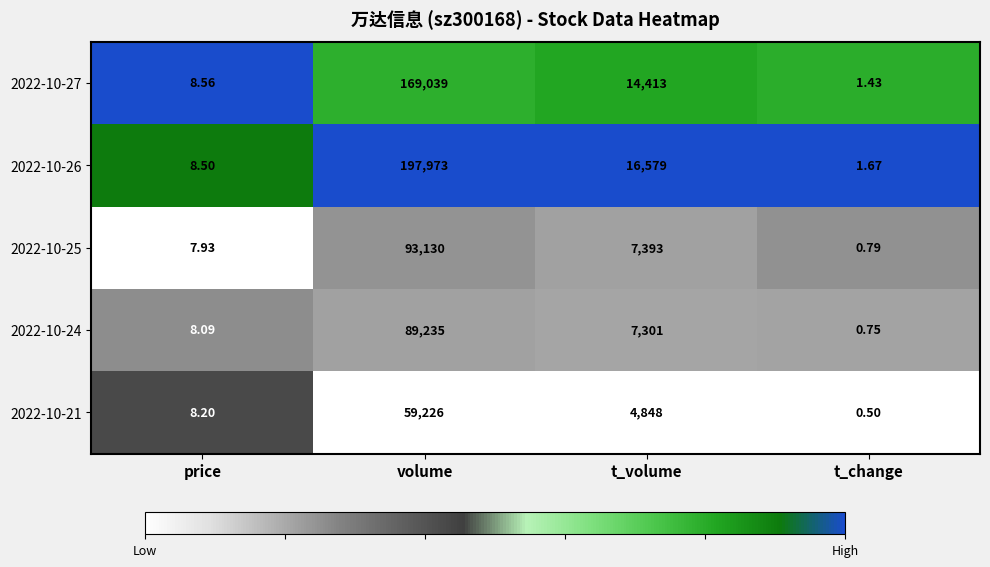

Which series has the largest total across all categories?

2022-10-26